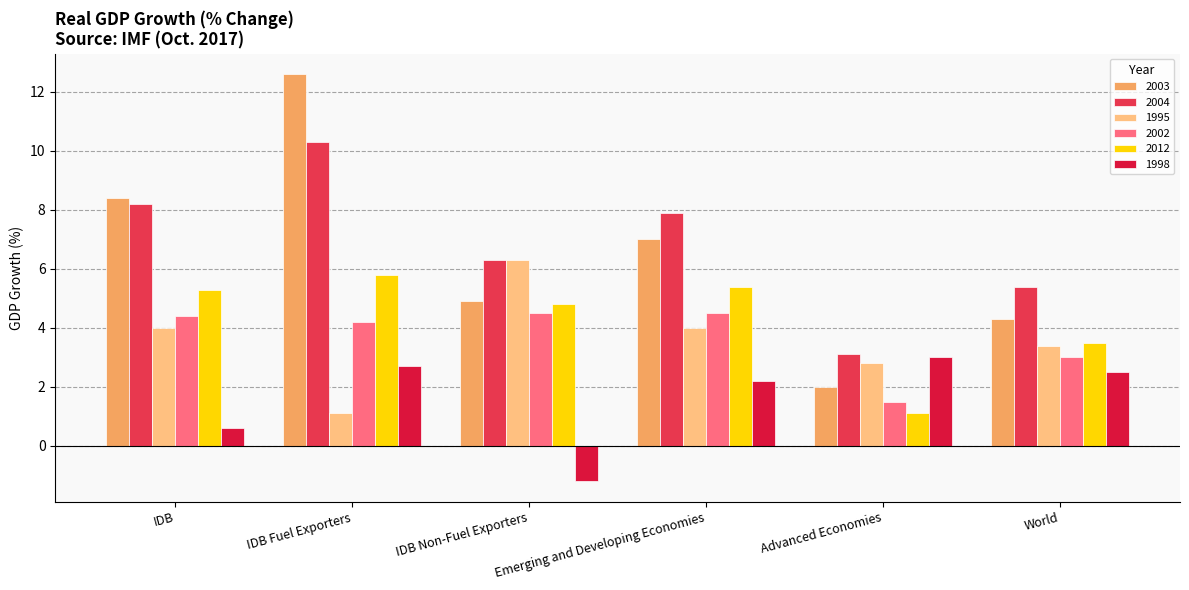

Is it true that 2002 equals 3.0 at World?

True